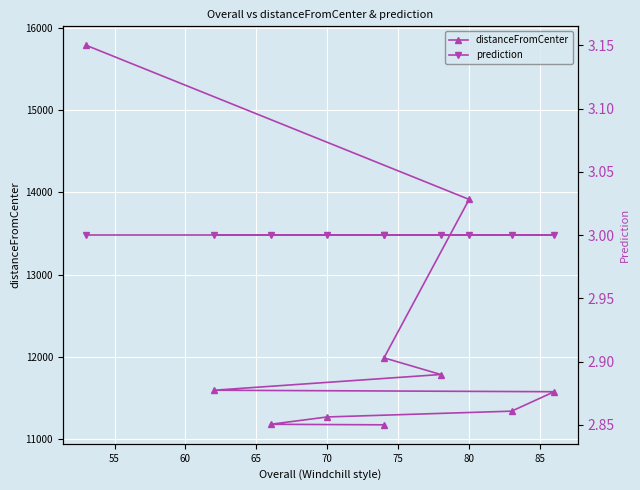

List the series in order of their peak value, lowest first.

prediction, distanceFromCenter